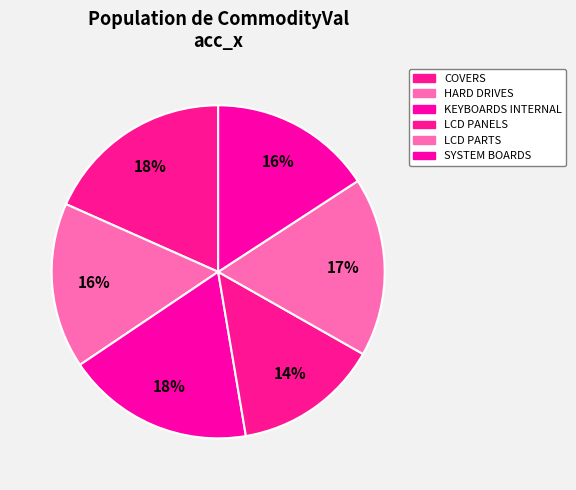

To the nearest percent, what is the average slice percentage?

17%